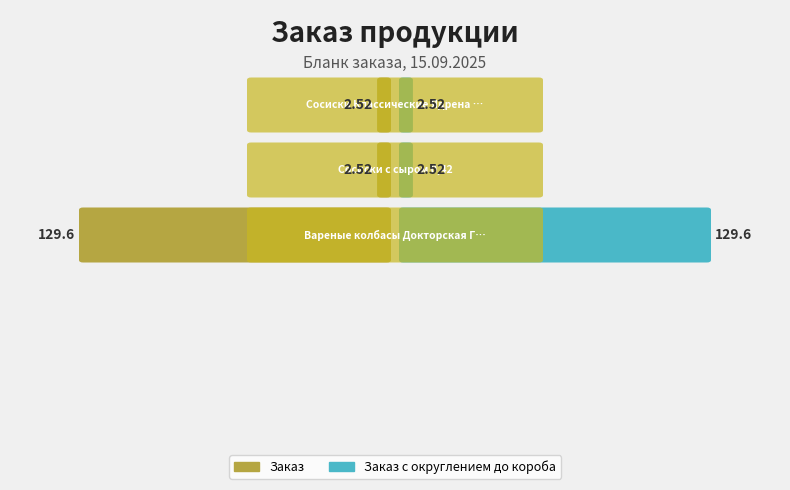

What is the value of the Заказ с округлением до короба bar at the 1st from the left?

2.5